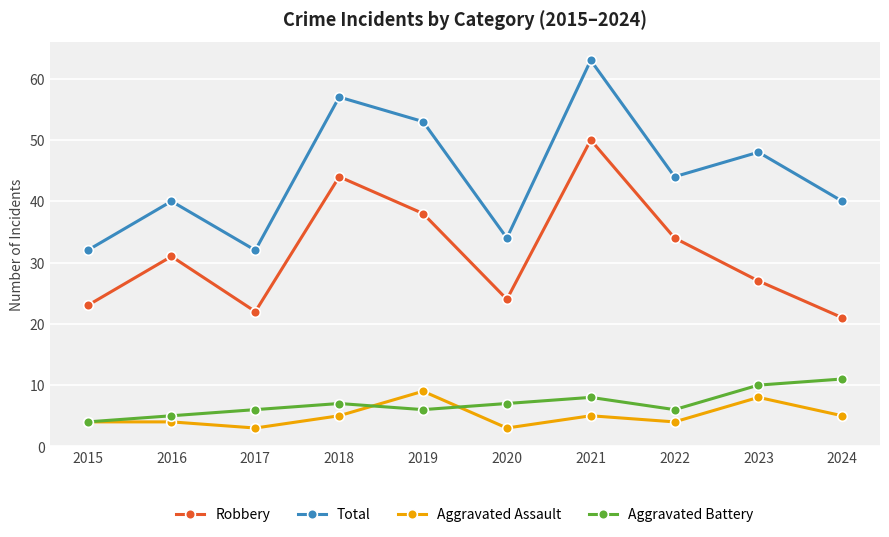

At 2023, list the series in order from smallest to largest.

Aggravated Assault, Aggravated Battery, Robbery, Total